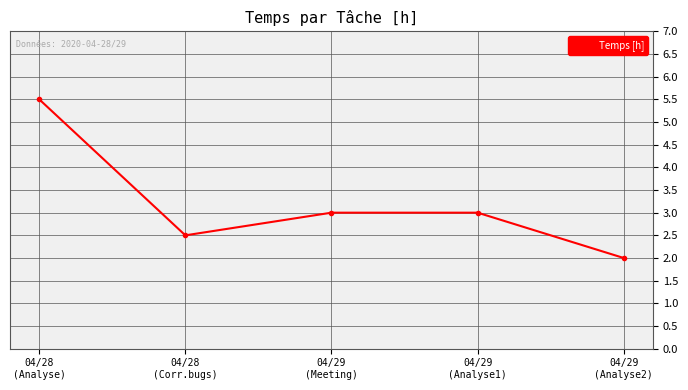

True or false: there are more than 2 points higher than both neighbors.

False